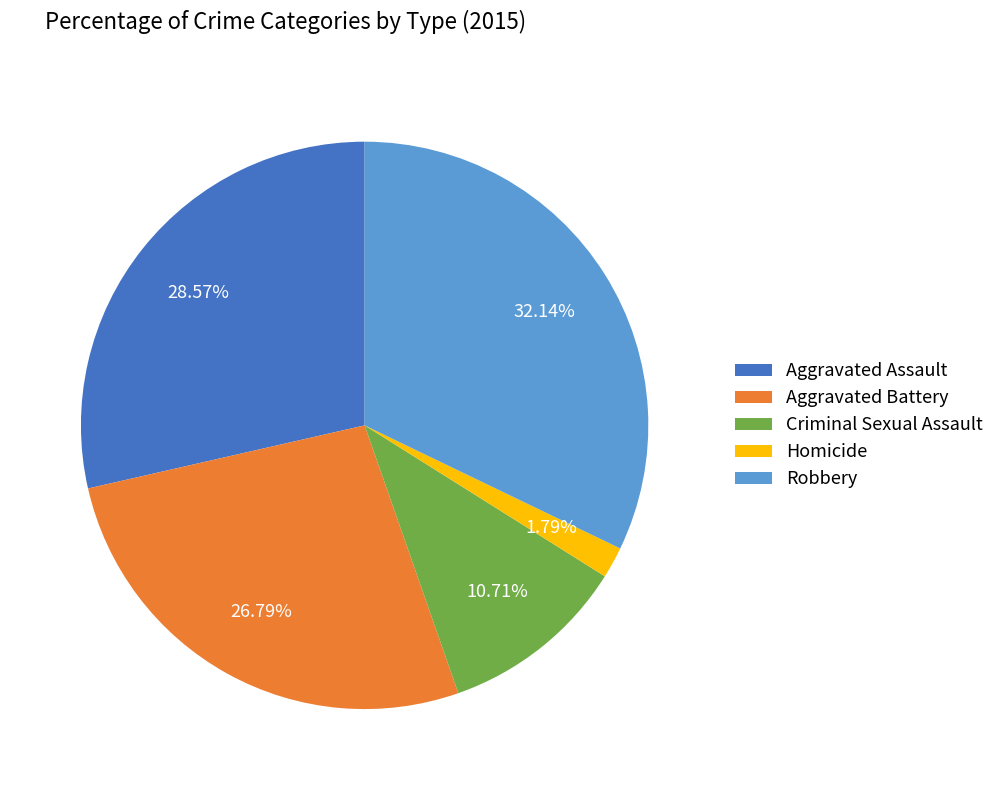

Which has a higher value, Aggravated Battery or Criminal Sexual Assault?

Aggravated Battery